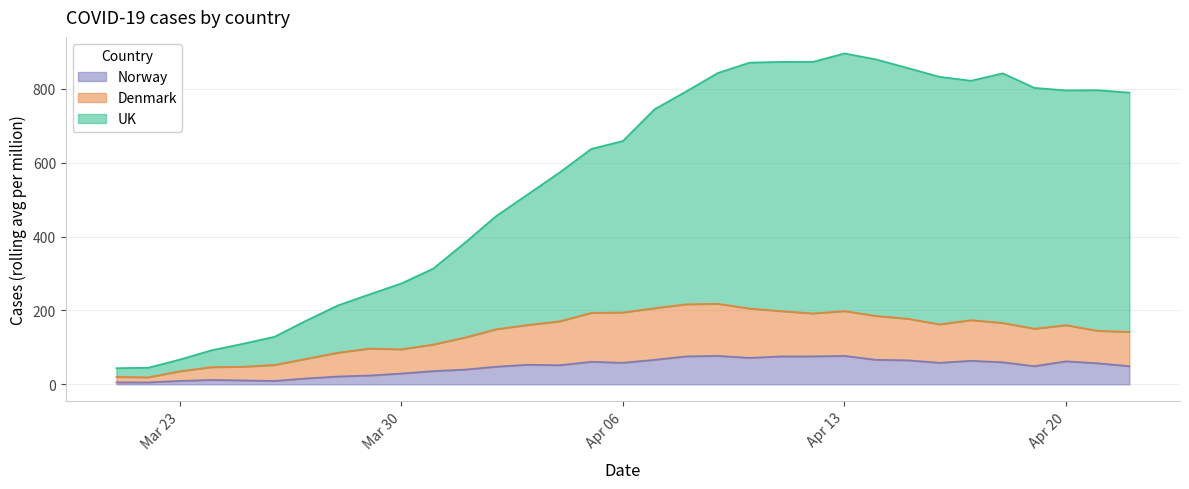

How many data points does each series have?

33